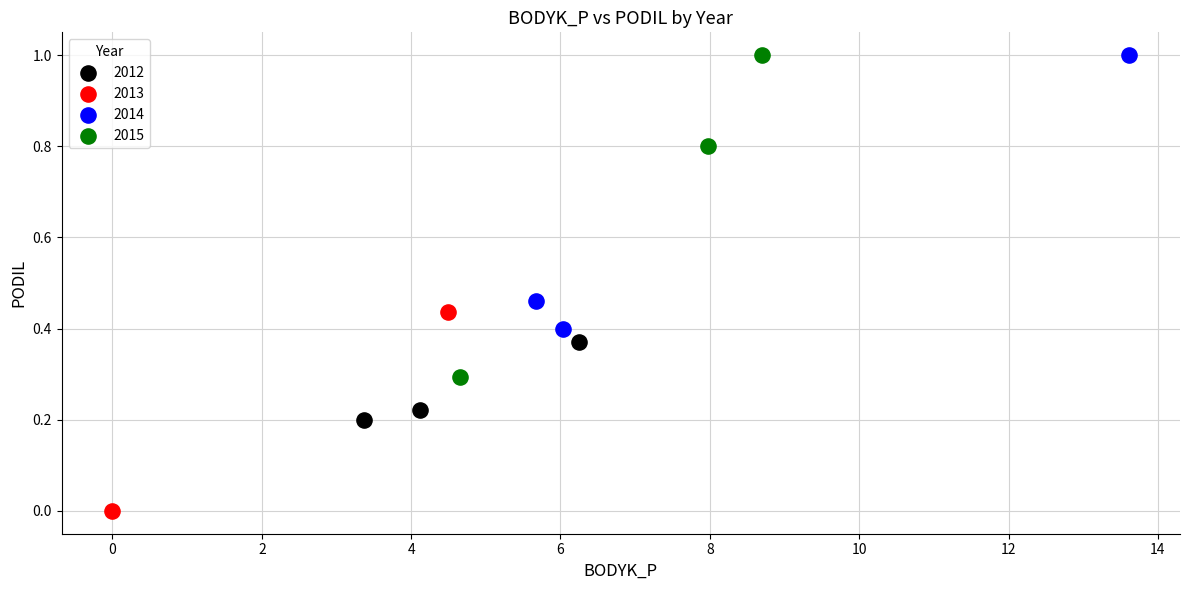

What are all the series names shown in the legend?

2012, 2013, 2014, 2015